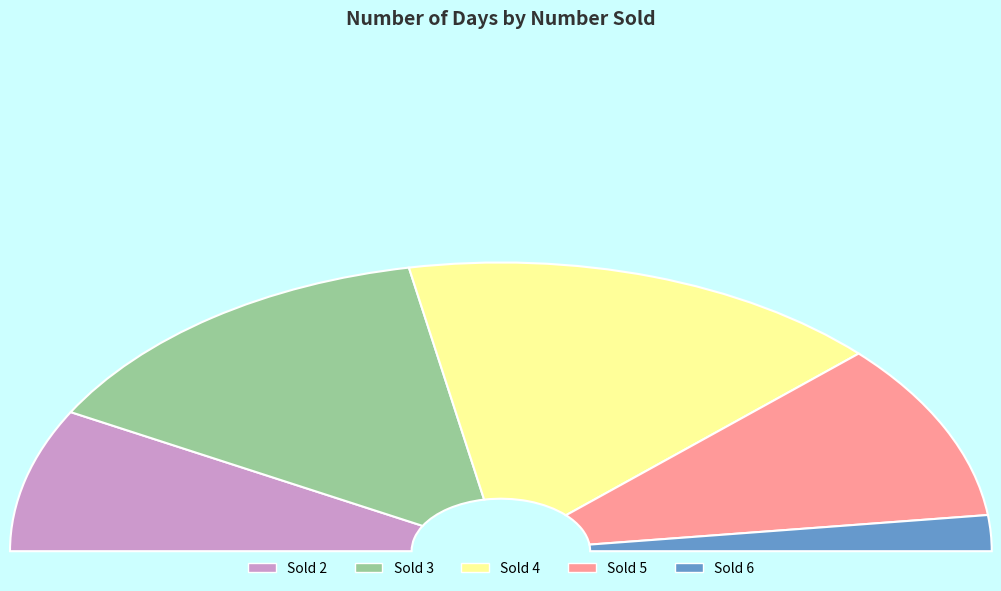

The 3 slice represents 42% of the pie. True or false?

False